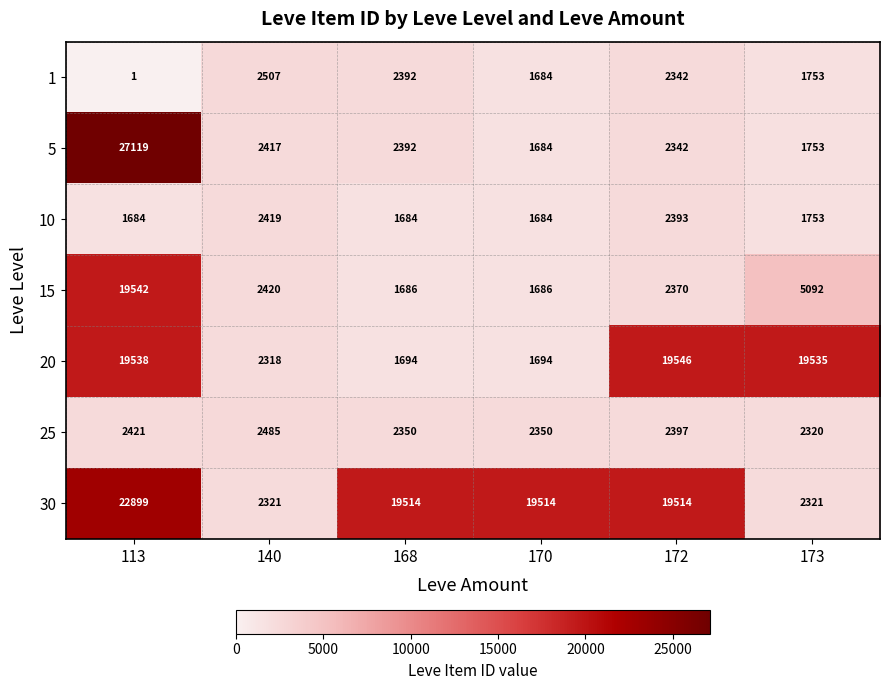

List the series in order of their peak value, lowest first.

10, 25, 1, 15, 20, 30, 5